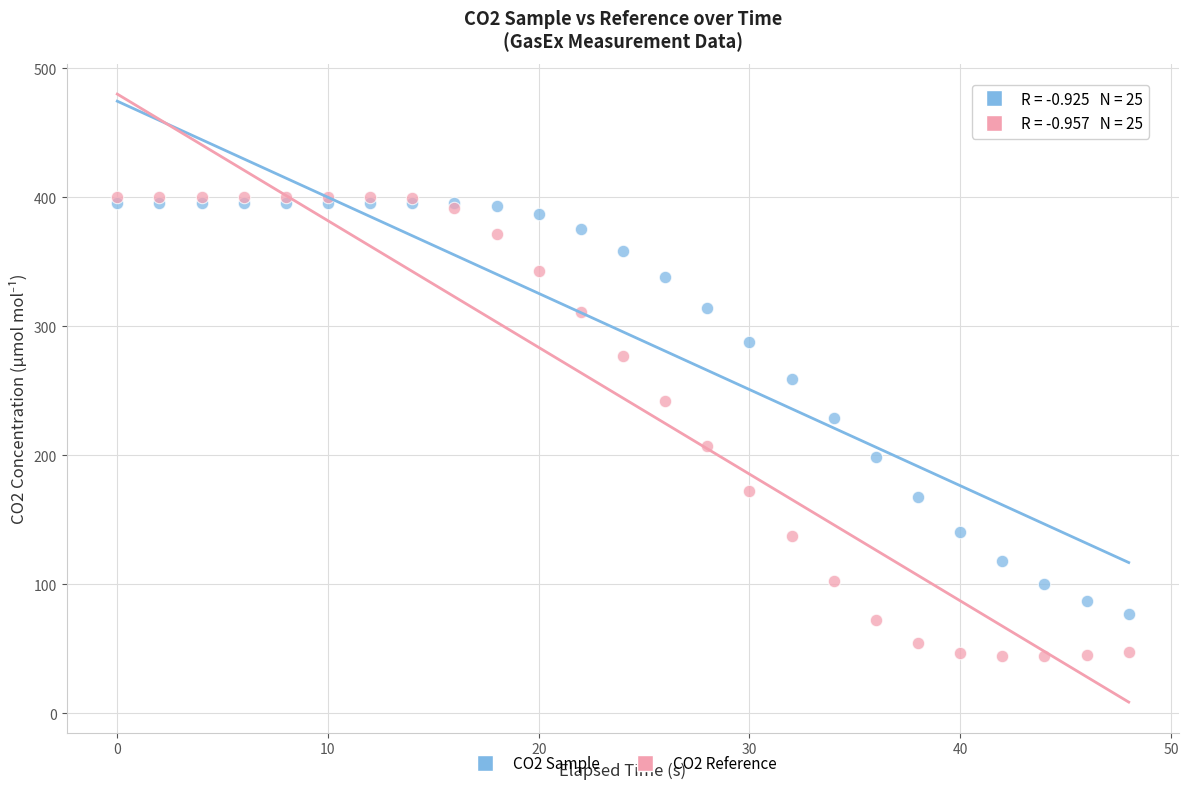

Across all series, what Y value is closest to 222?

229.3